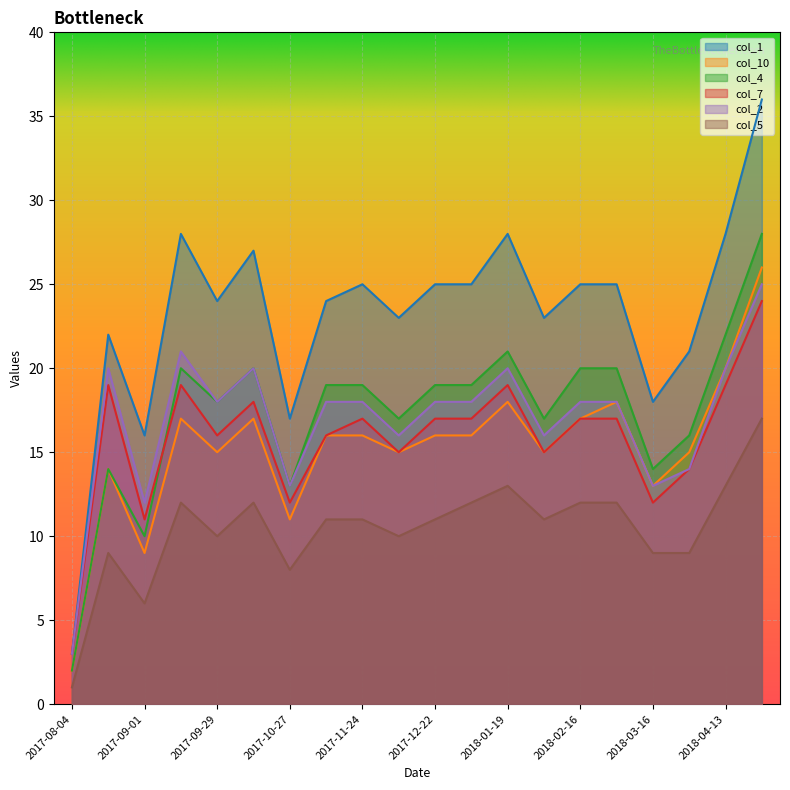

Between 2017-08-18 and 2017-11-10, which series saw the biggest shift?

col_4